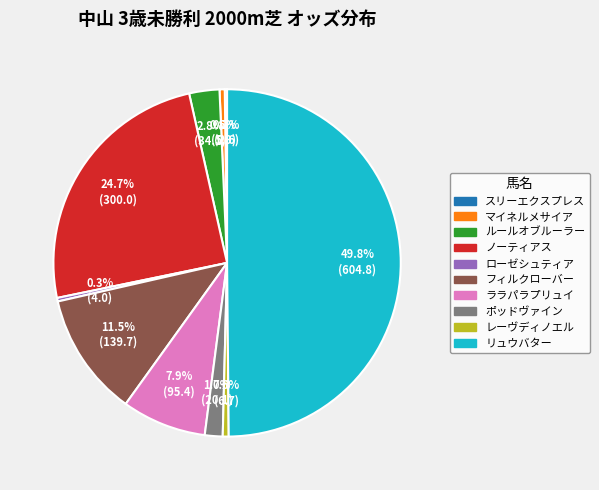

Which slice is the largest?

リュウバター